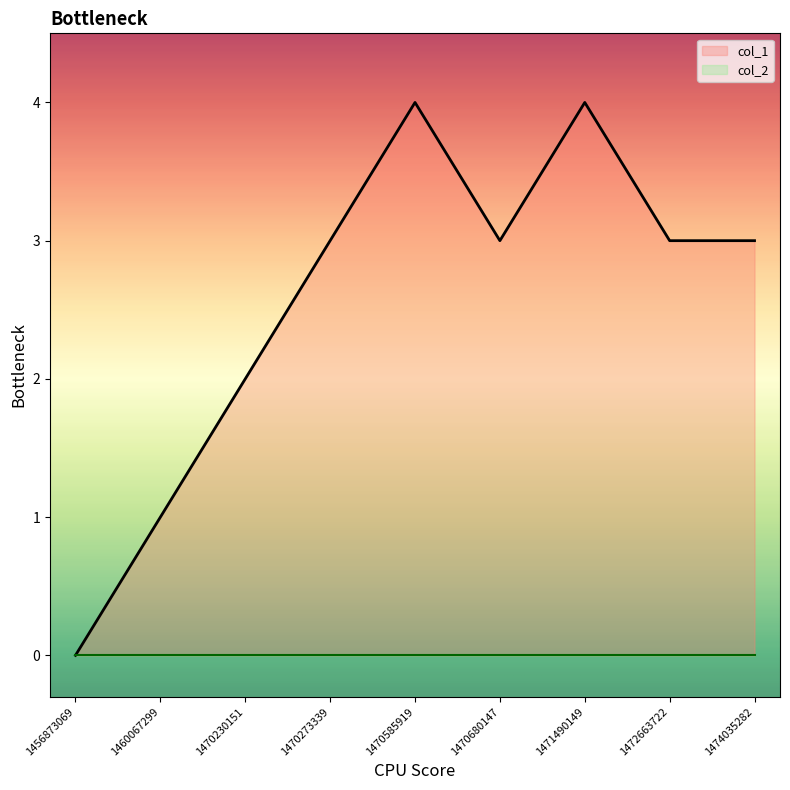

Where does the data first go above 3?

1470585919